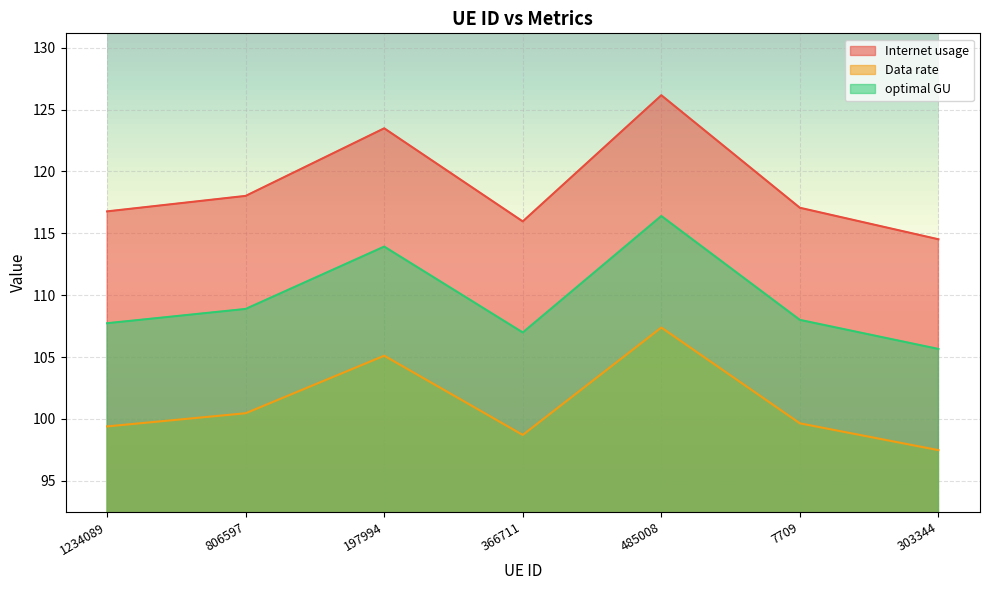

True or false: optimal GU and Data rate intersect in this chart.

False